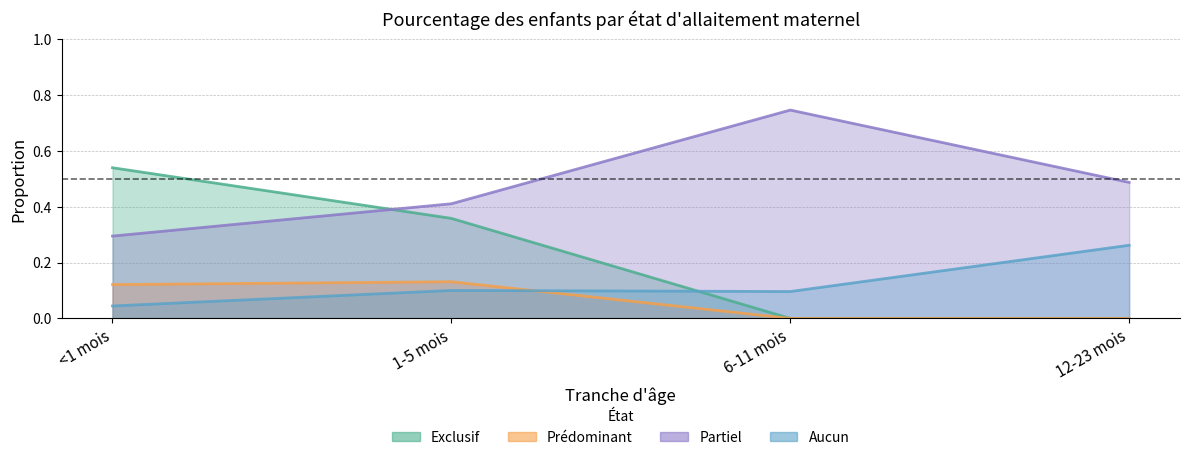

Does the chart have visible grid lines?

Yes